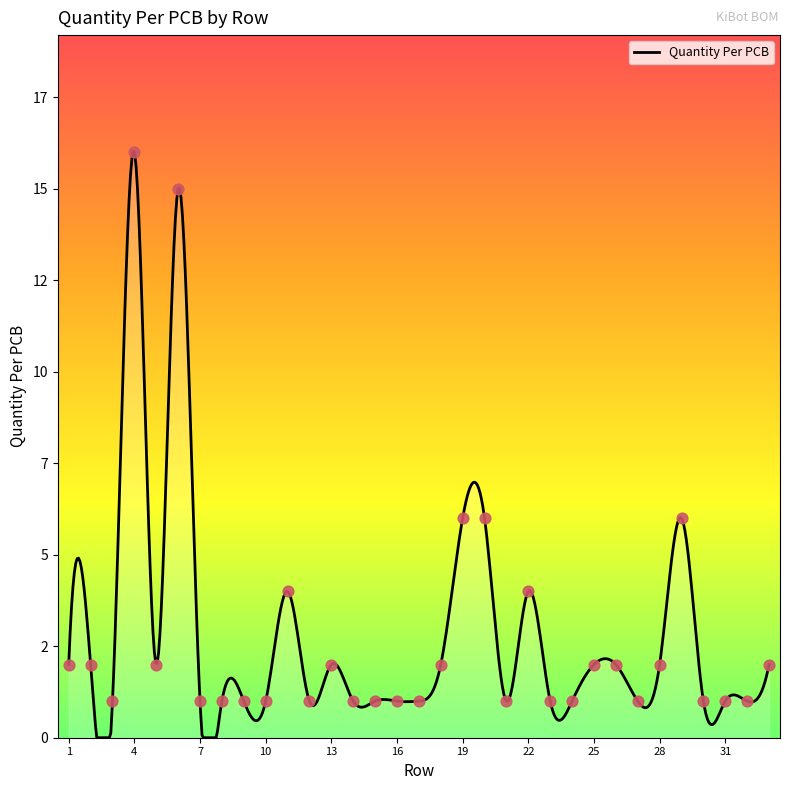

Approximately how many times larger is the value at 25 compared to 13?

1.0